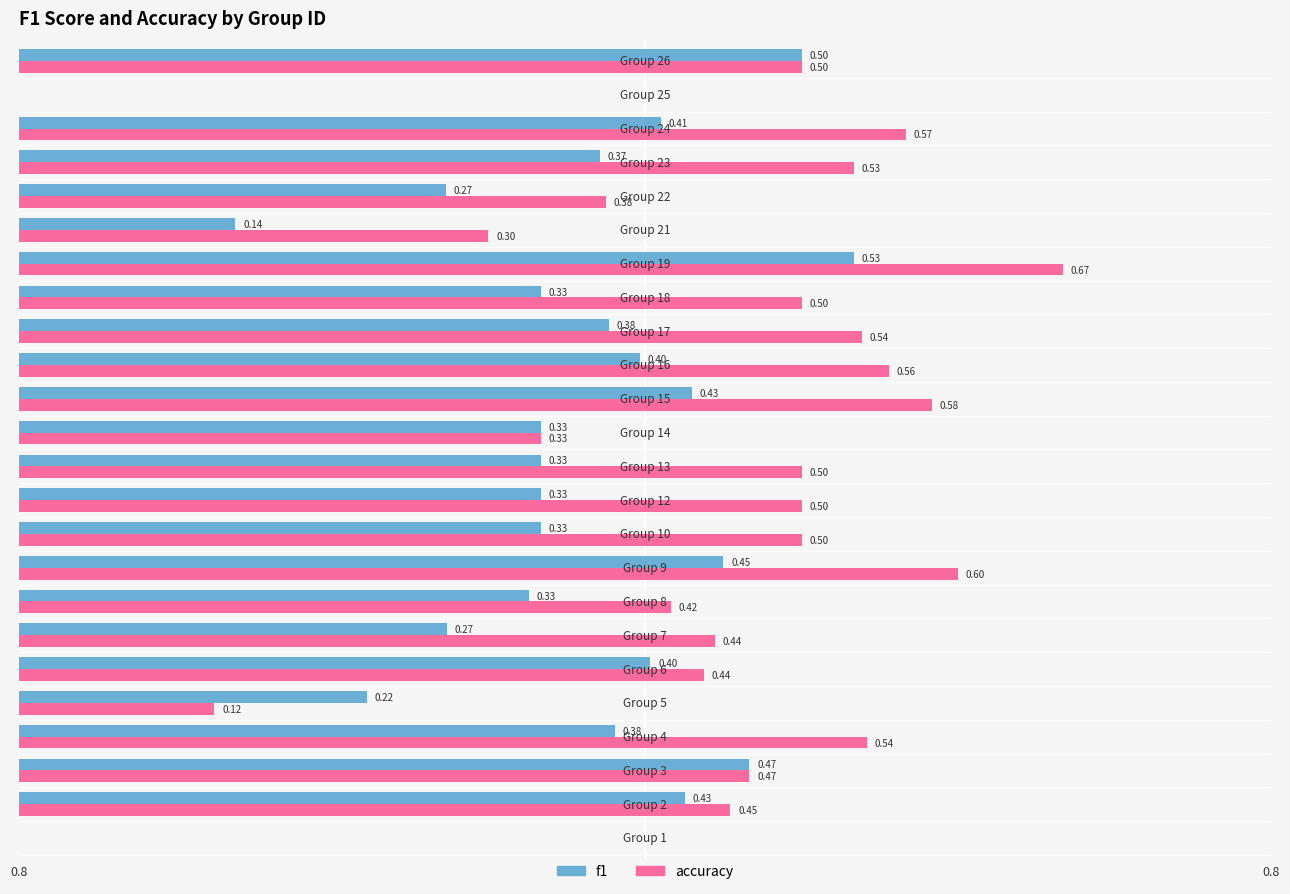

Which series has the largest total across all categories?

accuracy